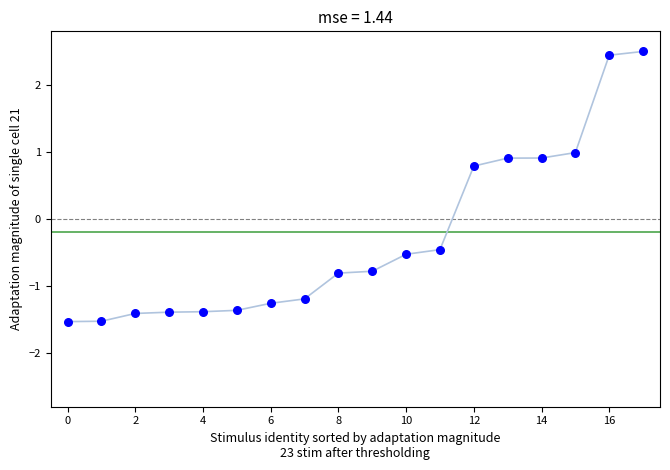

What Y value in the scatter plot is closest to 0?

-0.5